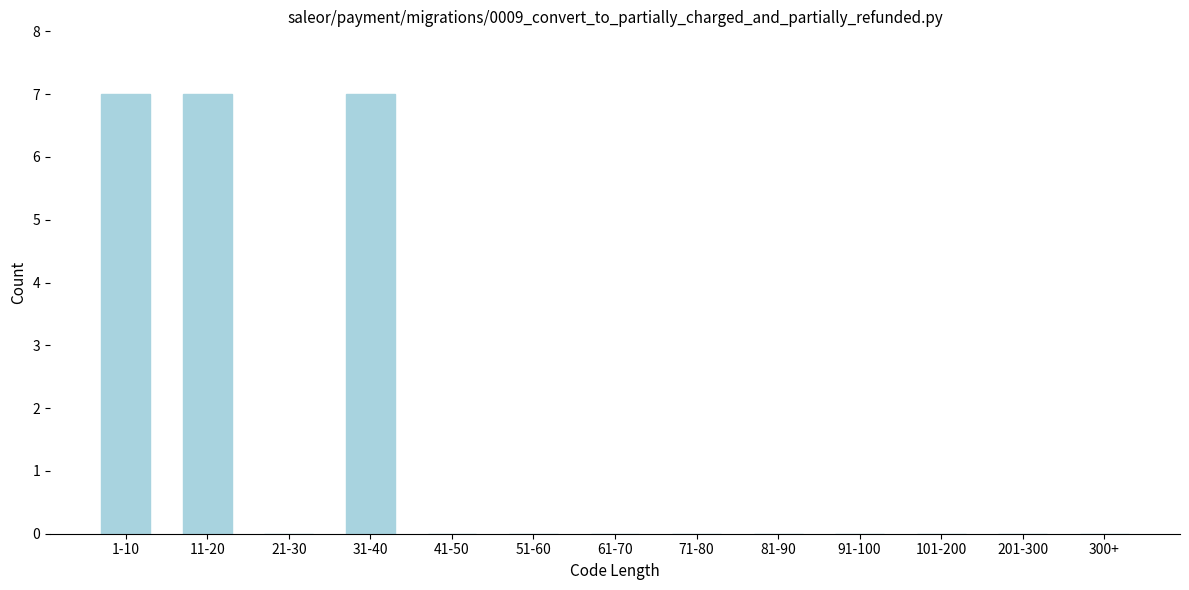

Reading left to right, extract all data points from this chart.

1-10=7	11-20=7	21-30=0	31-40=7	41-50=0	51-60=0	61-70=0	71-80=0	81-90=0	91-100=0	101-200=0	201-300=0	300+=0